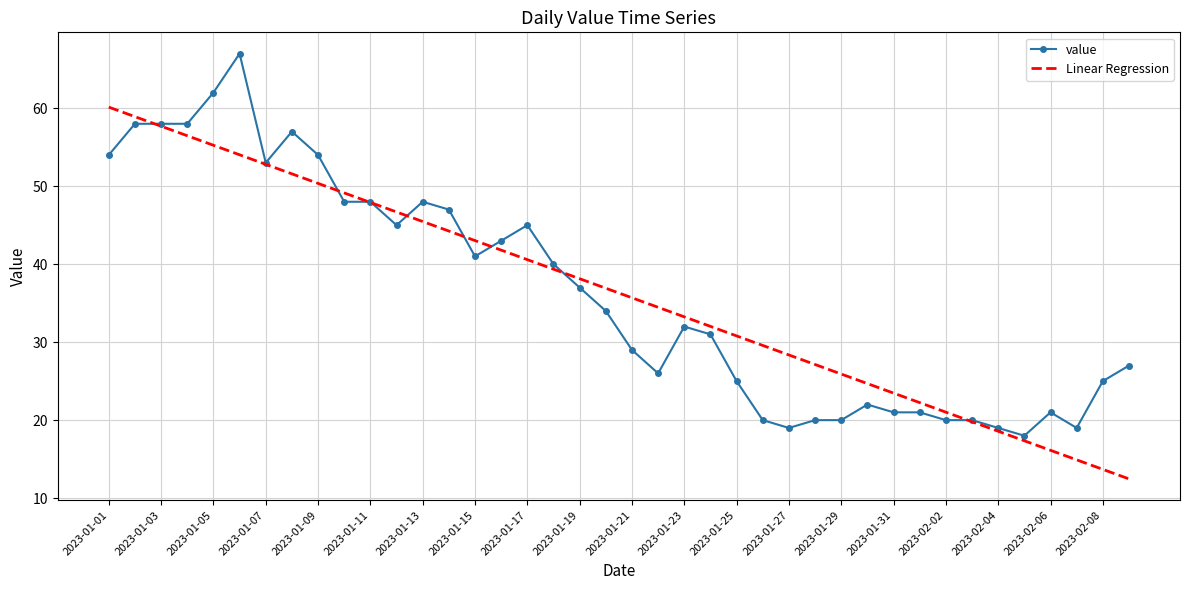

Rank the series by their maximum value, from lowest to highest.

Linear Regression, value